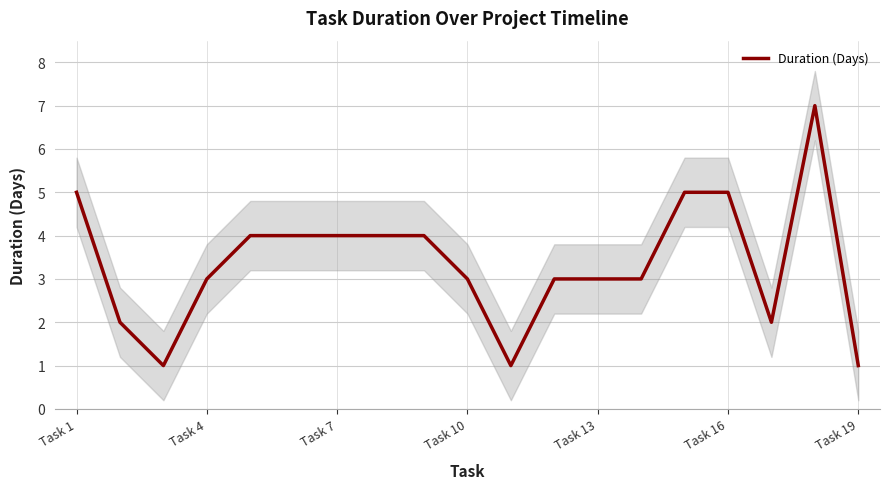

The Duration (Days) series shows 5 at Task 4. True or false?

False